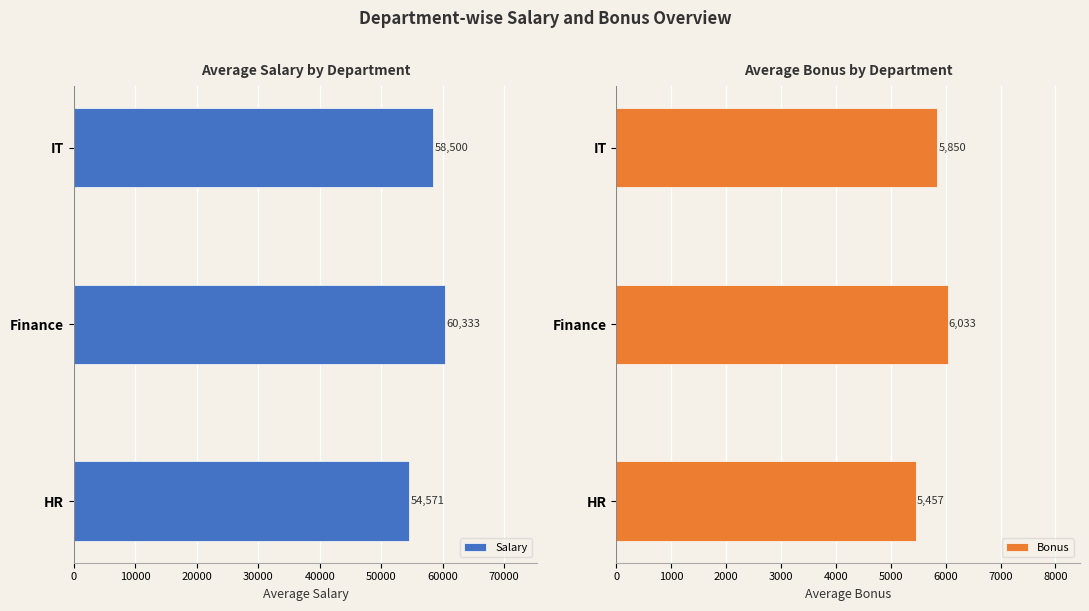

Rank the series at 0 from highest to lowest value.

Salary, Bonus